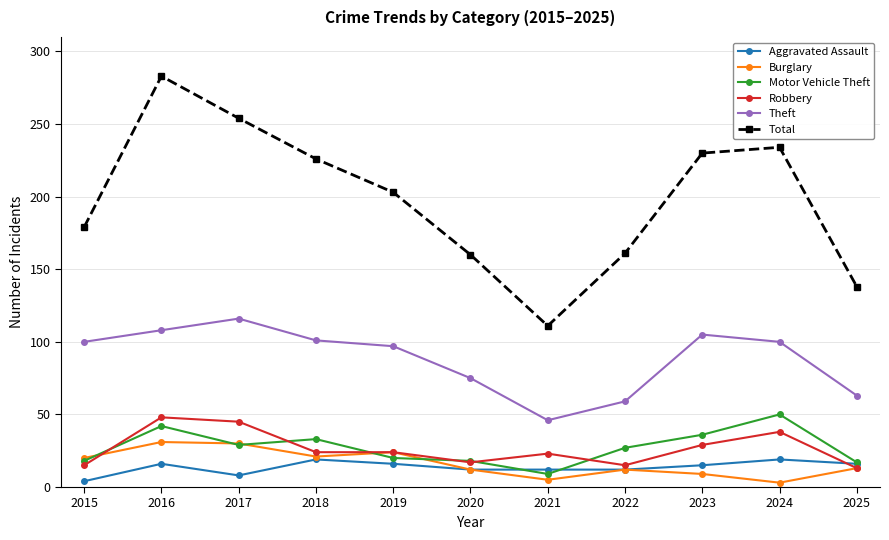

How many values in the Aggravated Assault series are below 15?

5